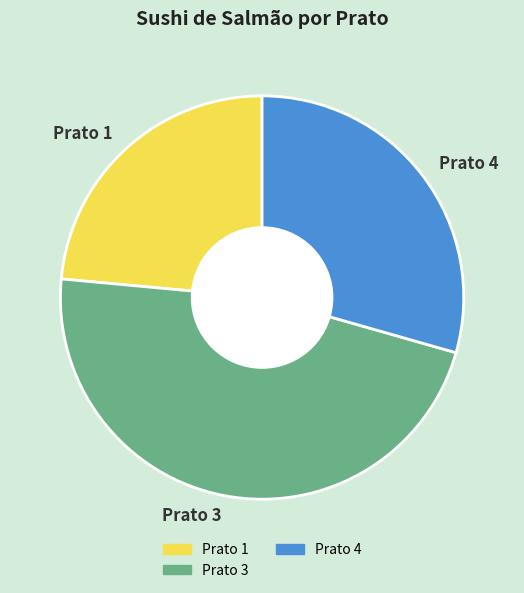

Do Prato 3 and Prato 1 together represent more than half of the pie?

Yes